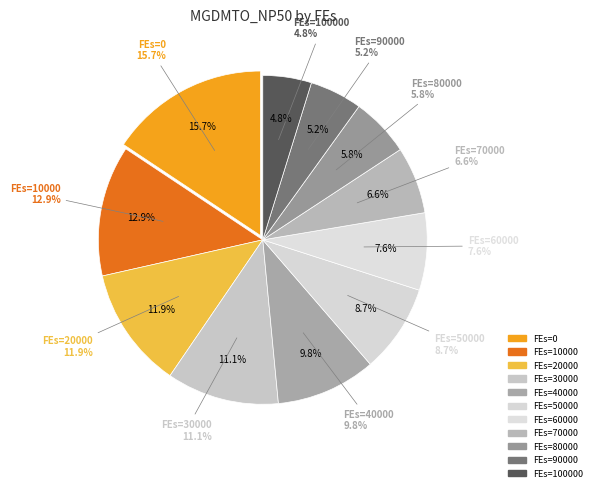

Does 60000 represent more than half of the total?

No